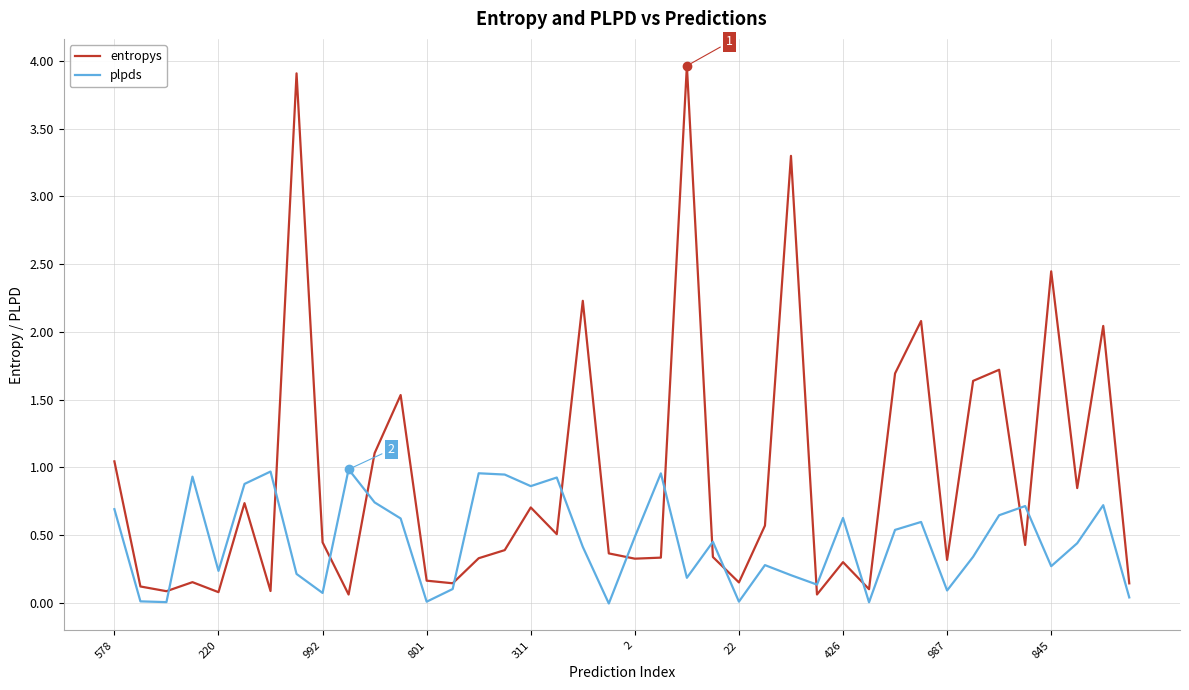

What is the difference between the second highest and minimum values in the entropys series?

3.9